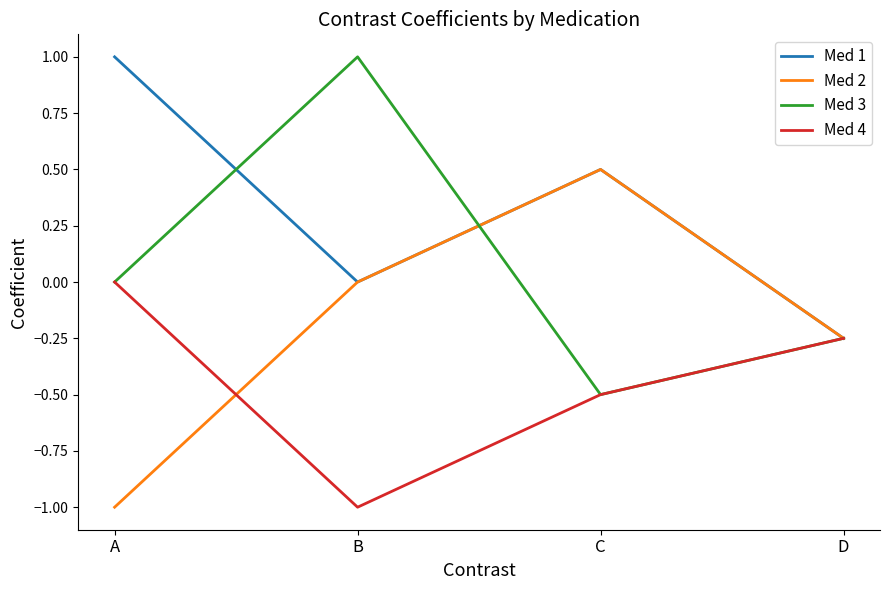

Between B and D, which series saw the biggest shift?

Med 3